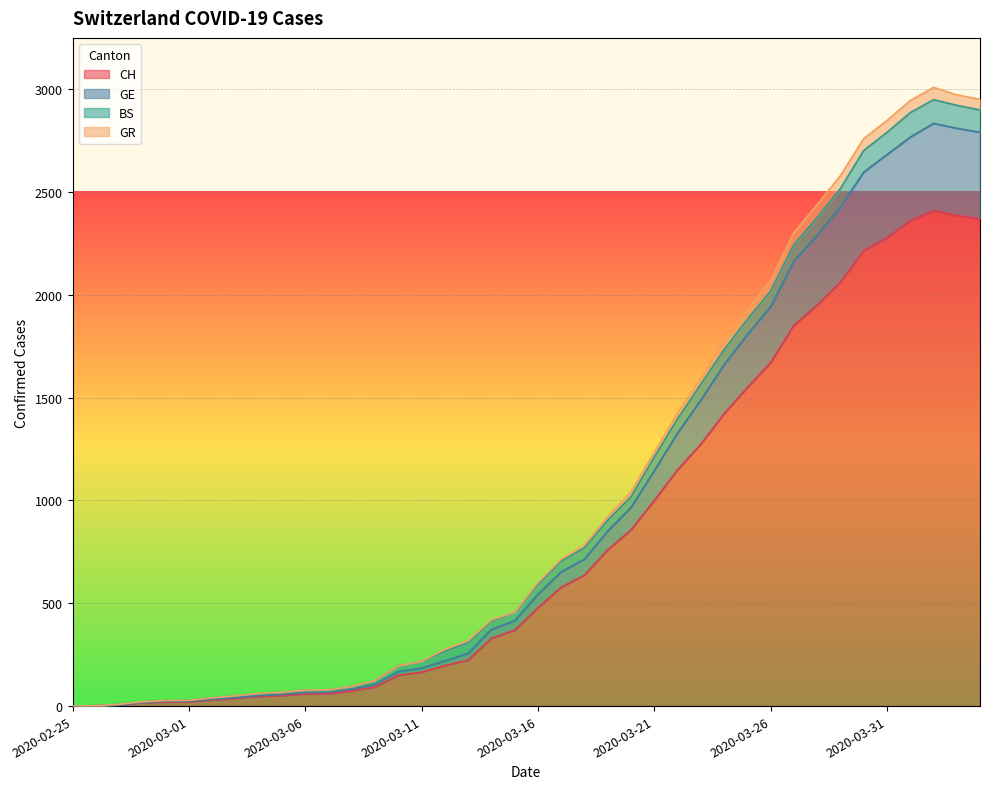

Does the chart display data point markers on the line(s)?

No